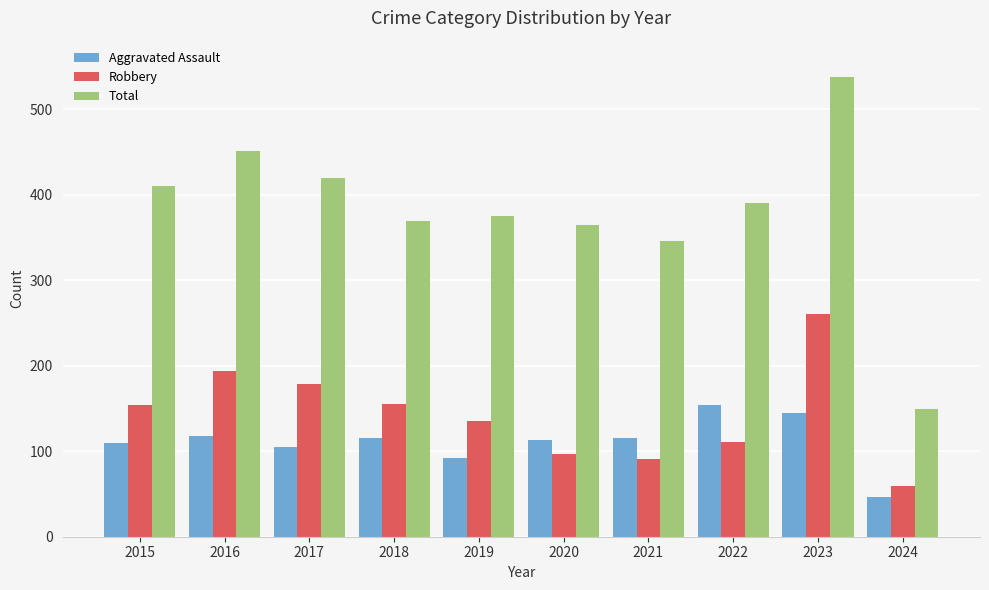

Which series has the largest total across all categories?

Total